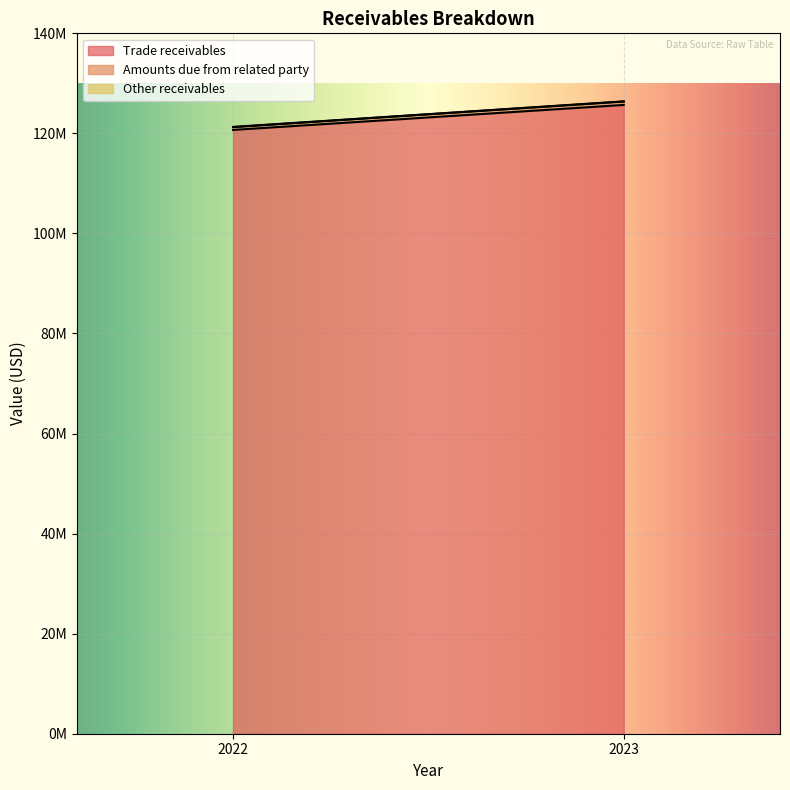

At which category is the sum across all series the highest?

2023